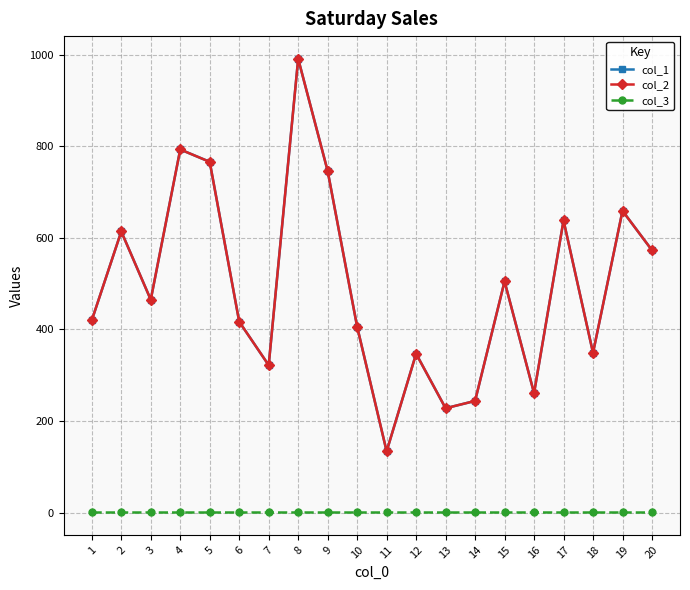

Reading right to left, extract all data points from this chart.

col_1: 20=573	19=659	18=349	17=638	16=261	15=505	14=244	13=228	12=347	11=134	10=406	9=746	8=991	7=322	6=417	5=766	4=793	3=465	2=614	1=420
col_2: 20=573	19=659	18=349	17=638	16=261	15=505	14=244	13=228	12=347	11=134	10=406	9=746	8=991	7=322	6=417	5=766	4=793	3=465	2=614	1=420
col_3: 20=1	19=1	18=1	17=1	16=1	15=1	14=1	13=1	12=1	11=1	10=1	9=1	8=1	7=1	6=1	5=1	4=1	3=1	2=1	1=1